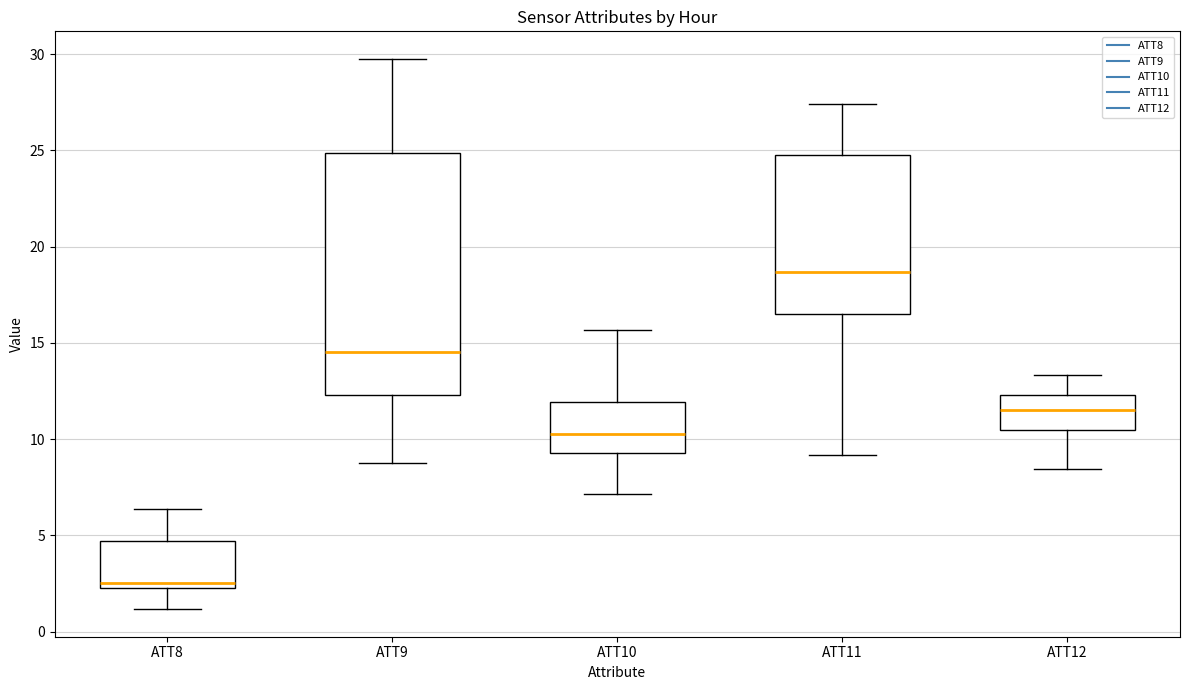

Where is the lower edge of the box for ATT11 on the y-axis? The values are not printed on the chart, so give them approximately, as read against the axis.

16.5